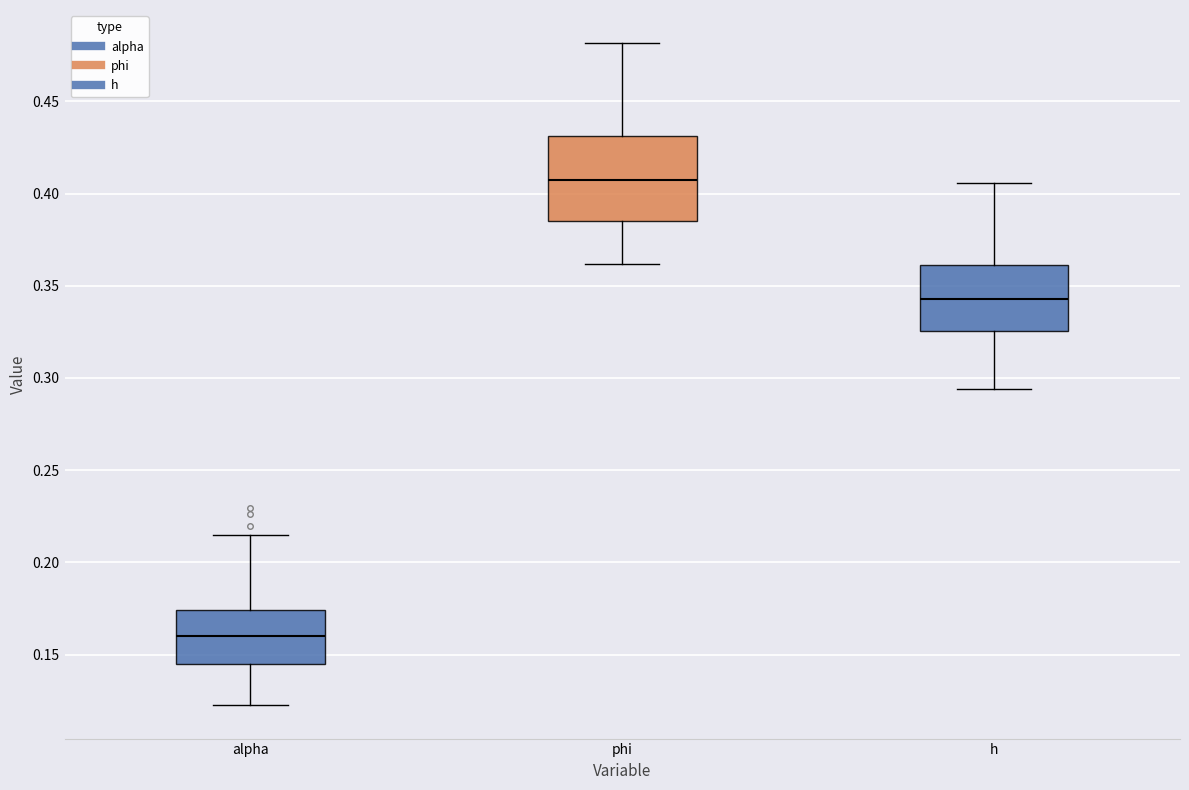

Reading left to right, read every box against the y-axis: the position of its median line, the range the box covers, and the ends of its whiskers. The values are not printed on the chart, so give them approximately, as read against the axis.

alpha: median 0.160, box 0.145 to 0.175, whiskers 0.120 to 0.215
phi: median 0.410, box 0.385 to 0.430, whiskers 0.360 to 0.480
h: median 0.345, box 0.325 to 0.360, whiskers 0.295 to 0.405